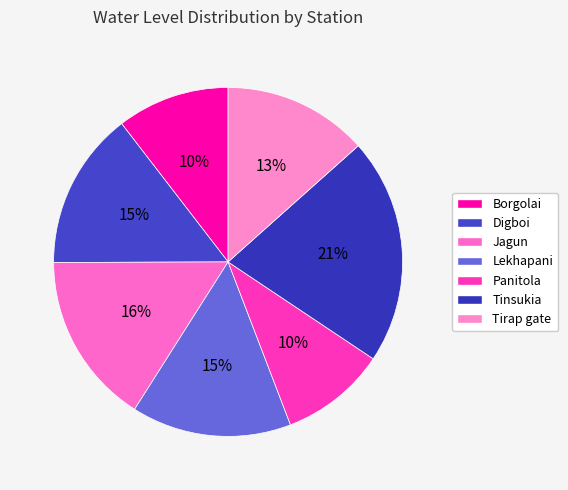

Is it true that Digboi is 15% of the pie?

True